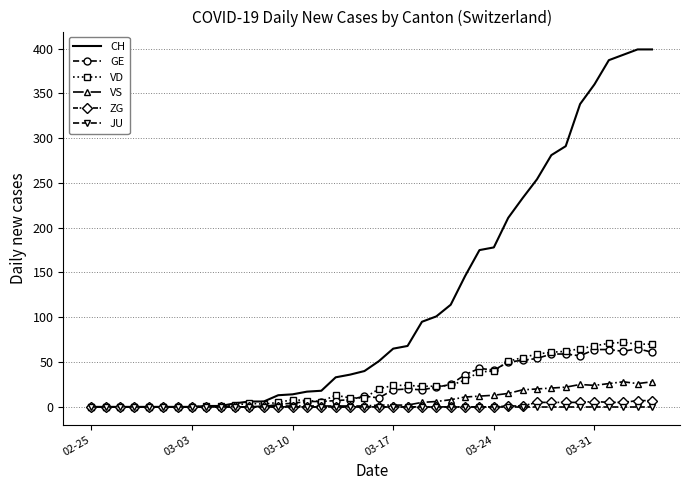

Which series has the widest spread of values?

CH